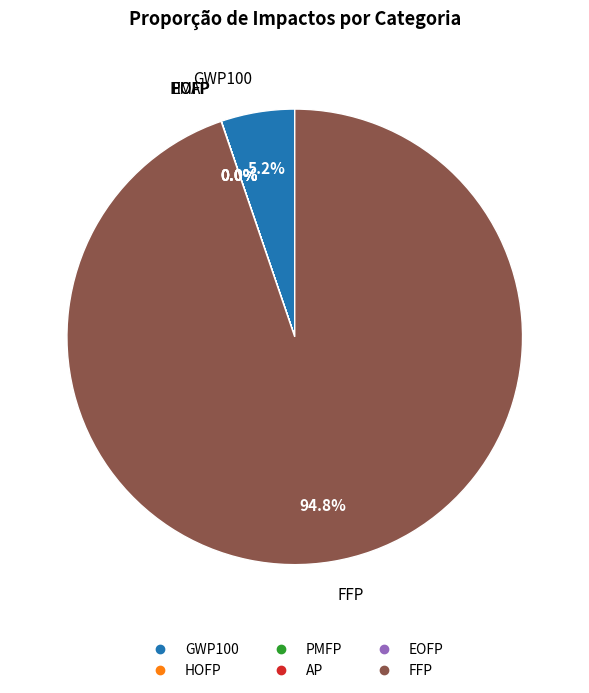

Is it true that FFP is 95% of the pie?

True